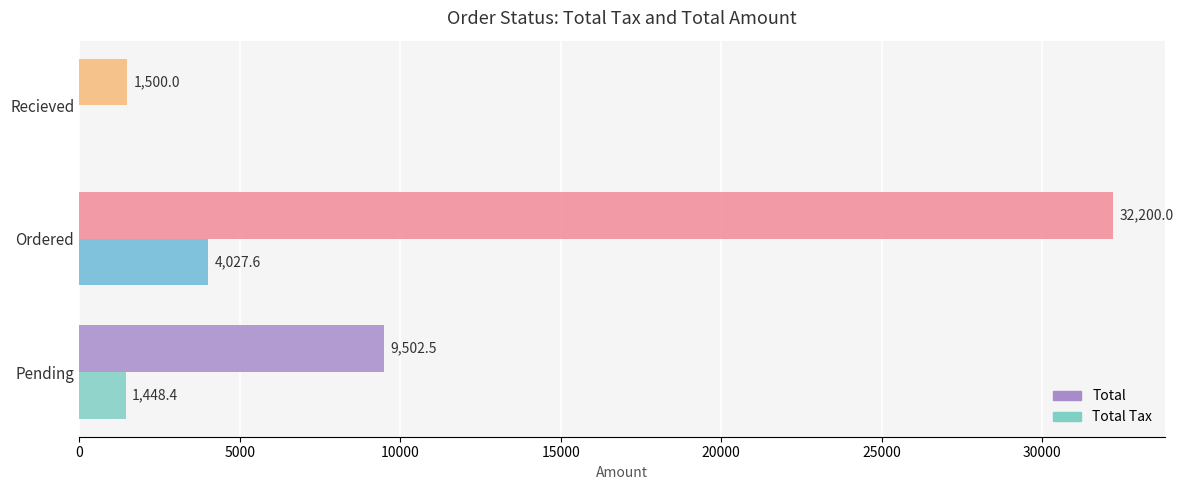

At which category is the sum across all series the highest?

Ordered